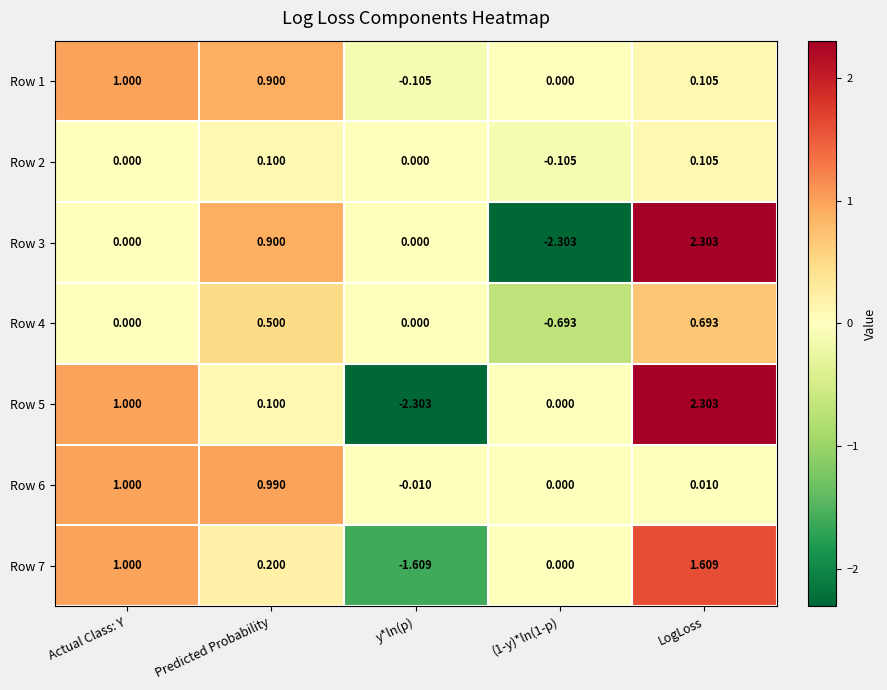

Which category has the highest value in the Row 5 series?

LogLoss